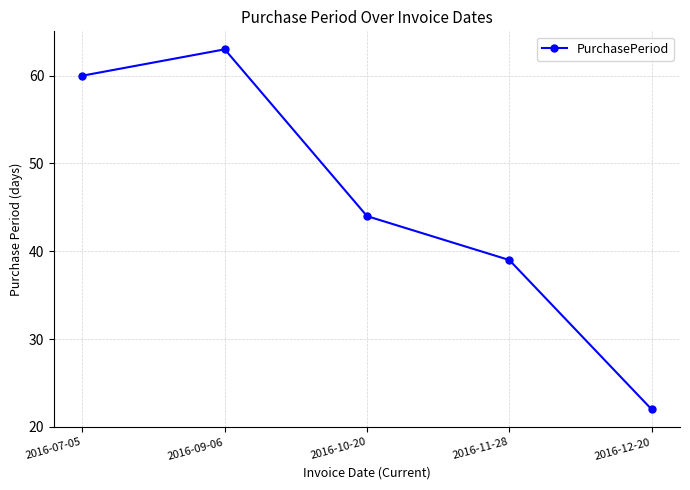

Where is the first local maximum?

2016-09-06